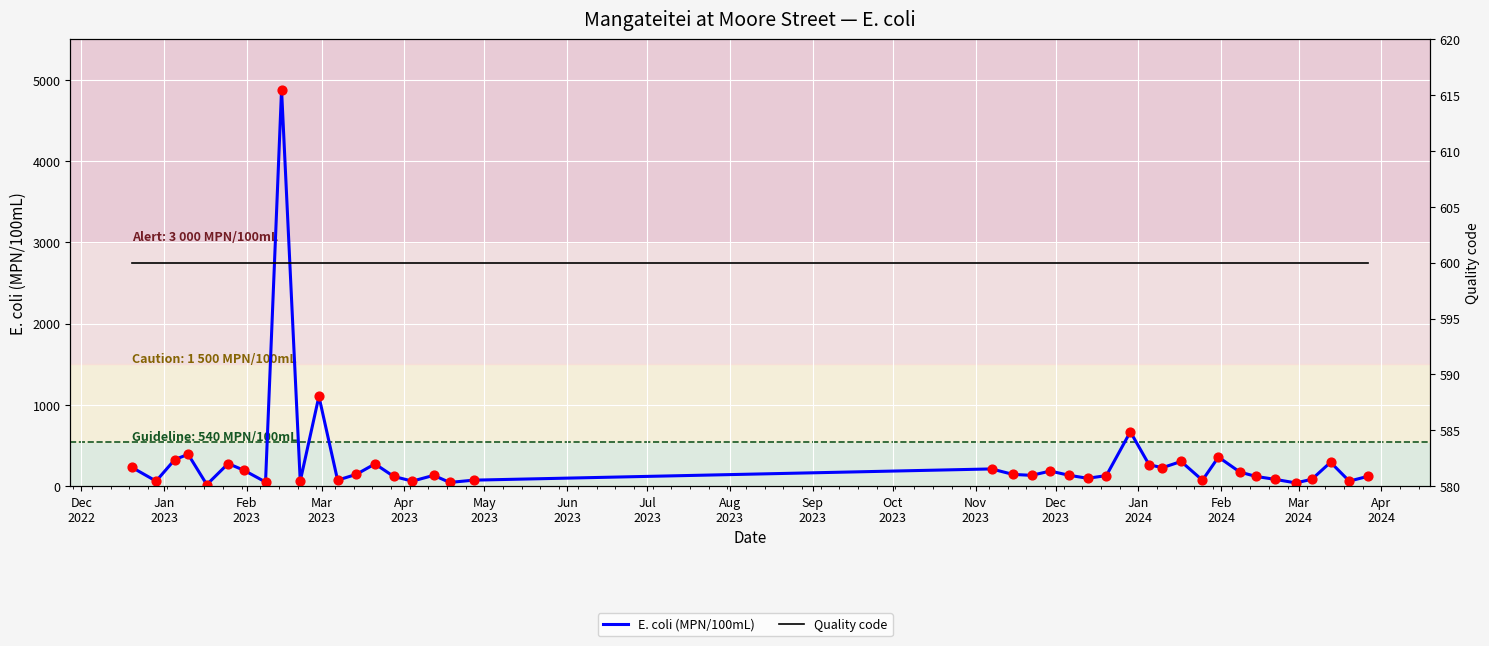

Which series has the largest Y range (max minus min)?

E. coli (MPN/100mL)